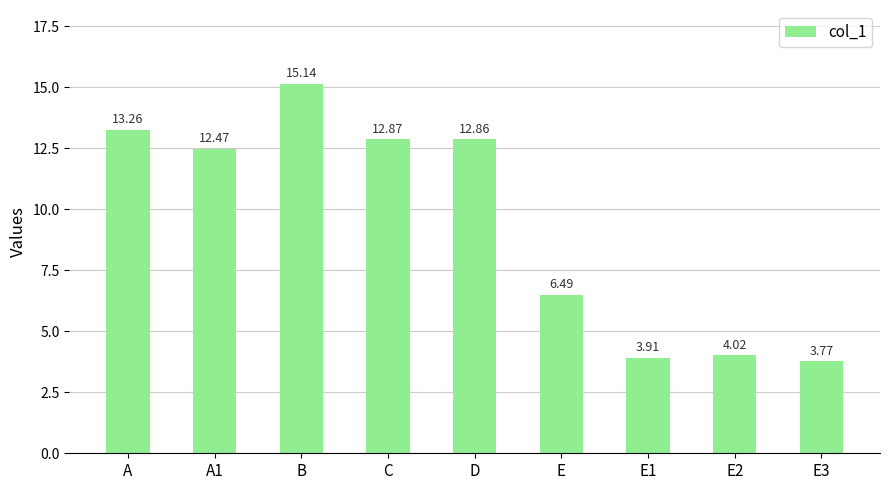

What is the difference between the maximum and minimum values?

11.4